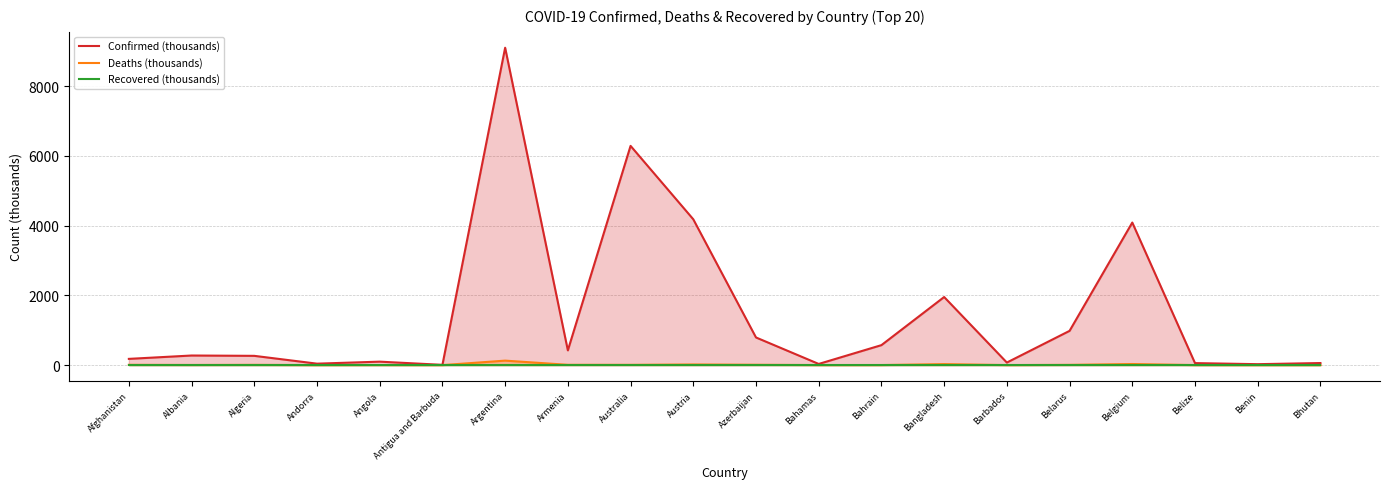

List the series in order of their peak value, highest first.

Confirmed (thousands), Deaths (thousands), Recovered (thousands)